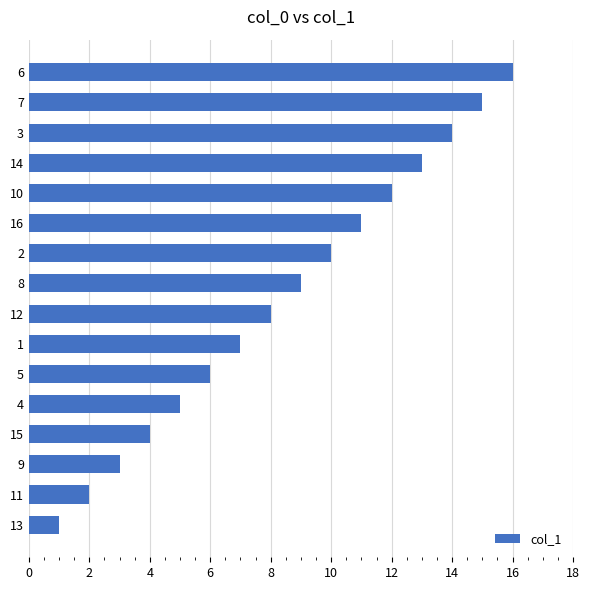

What value does the data have at 10?

12